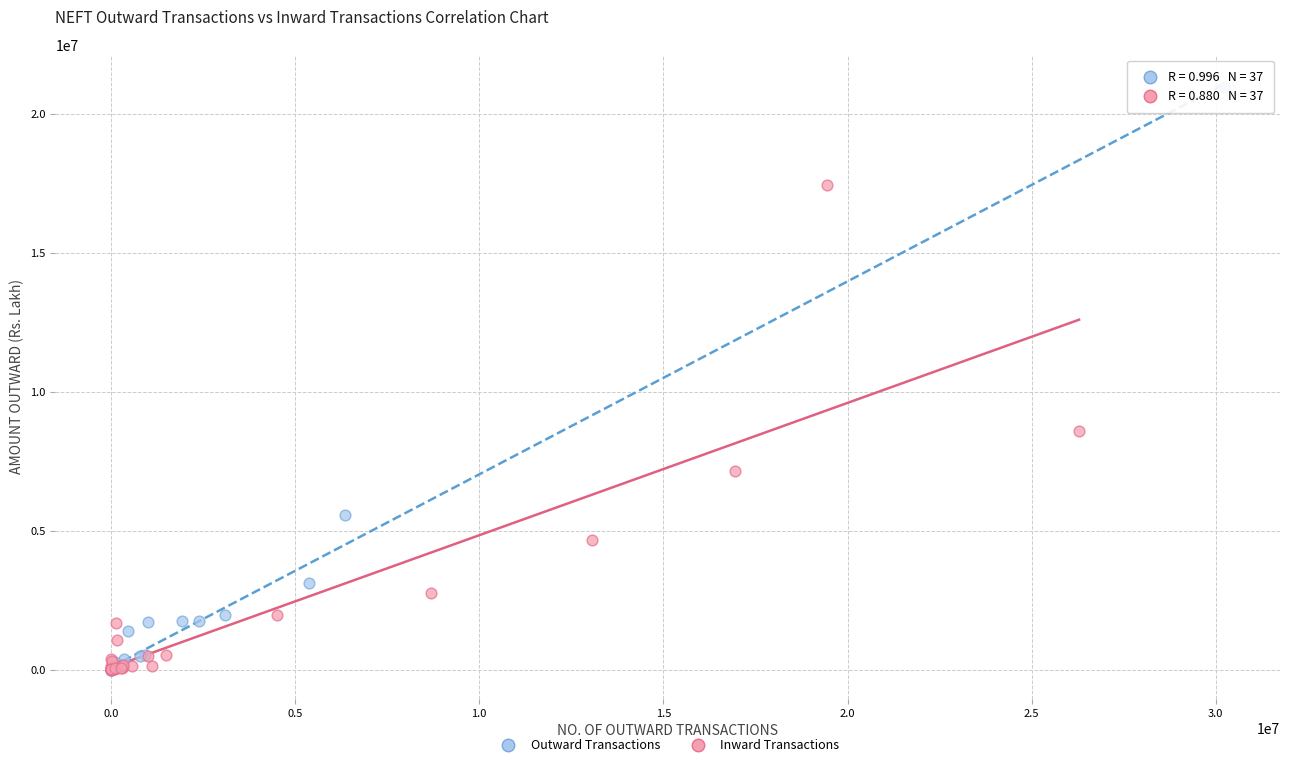

Which series reaches the maximum Y coordinate?

Outward Transactions